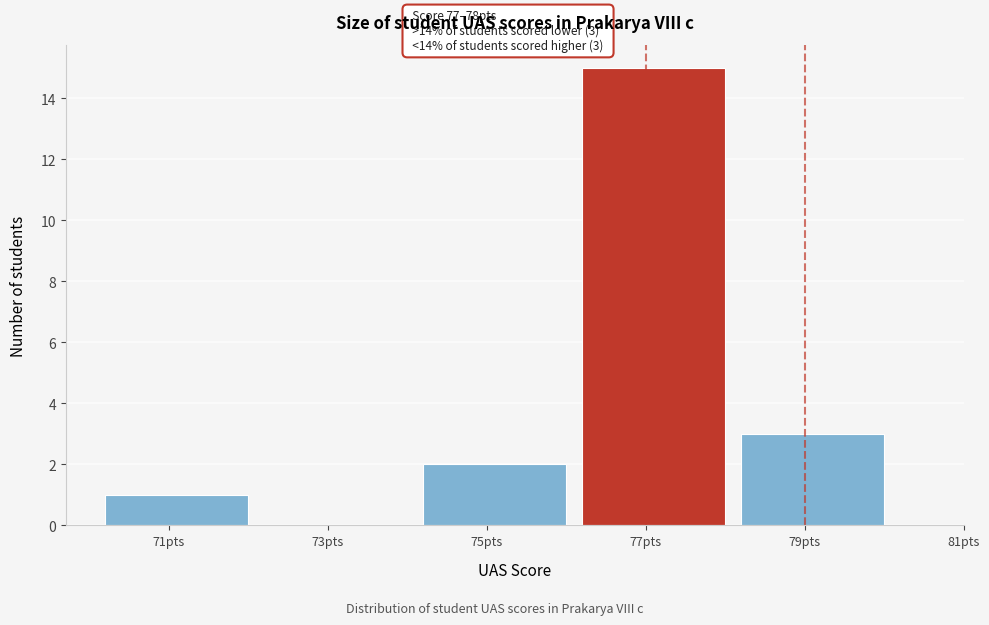

Reading right to left, list all the values displayed in this chart.

79pts=3	77pts=15	75pts=2	73pts=0	71pts=1